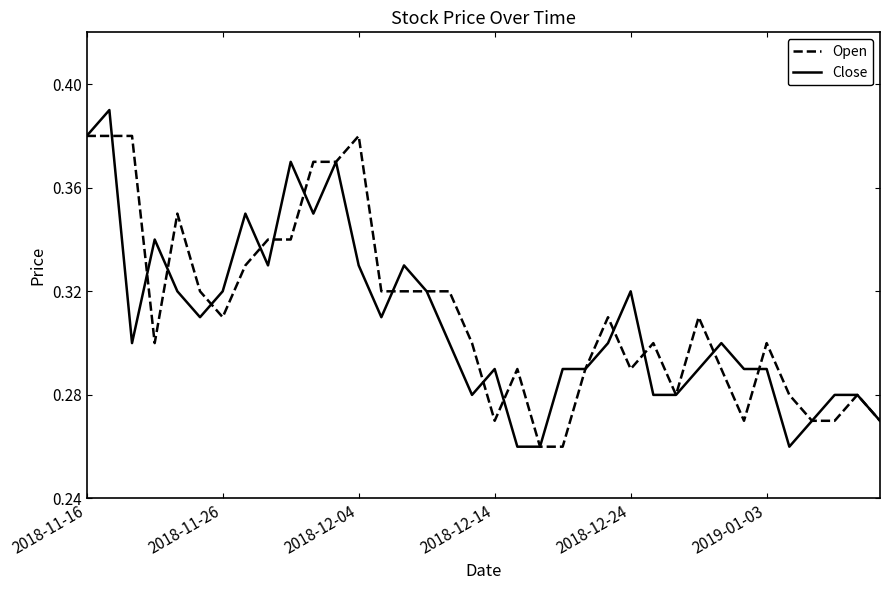

How many lines are shown in the chart?

2